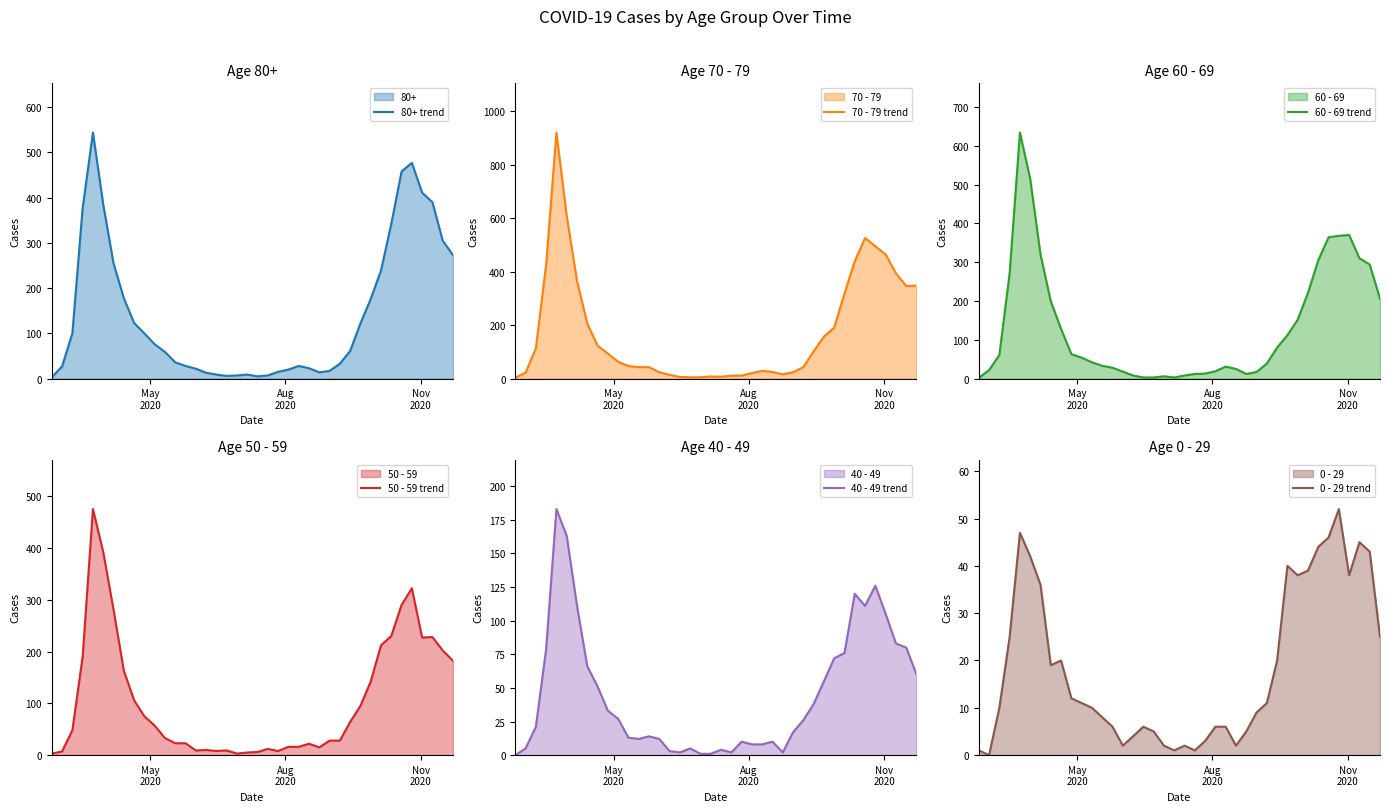

Which series has the largest total across all categories?

70 - 79 trend